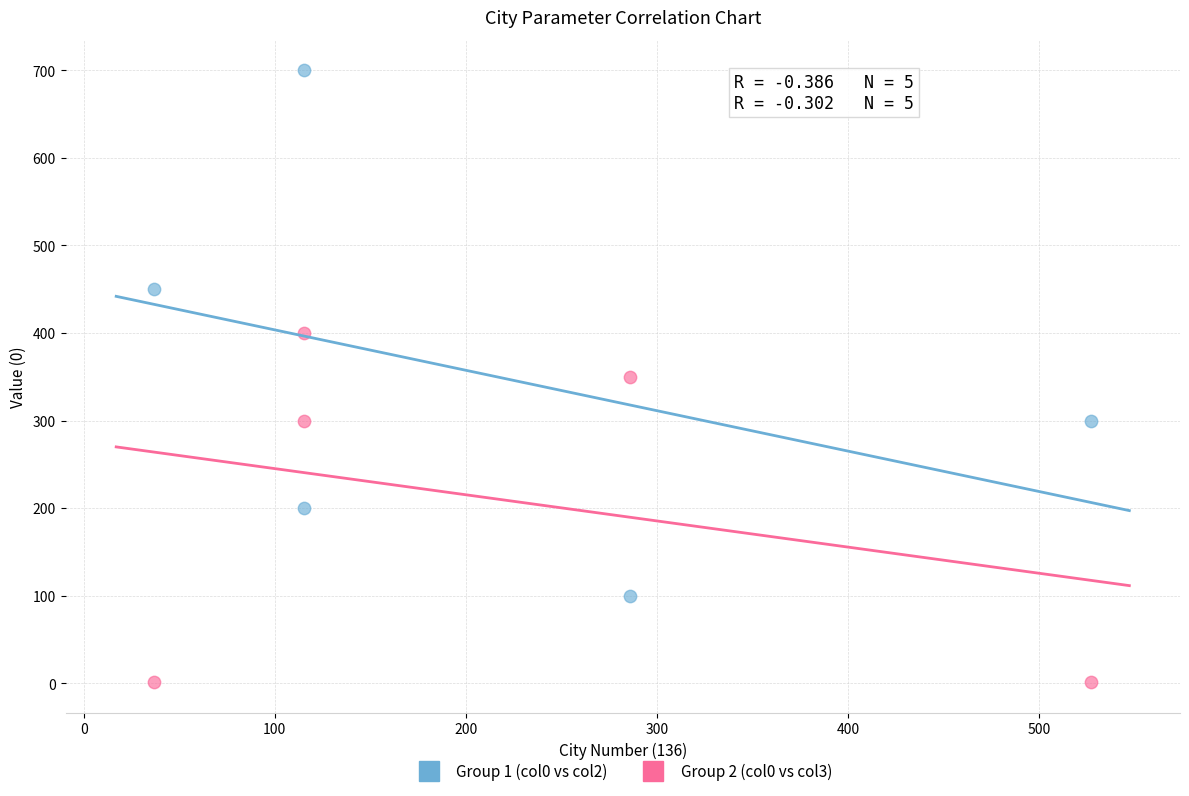

Which series contains the highest Y value?

Group 1 (col0 vs col2)